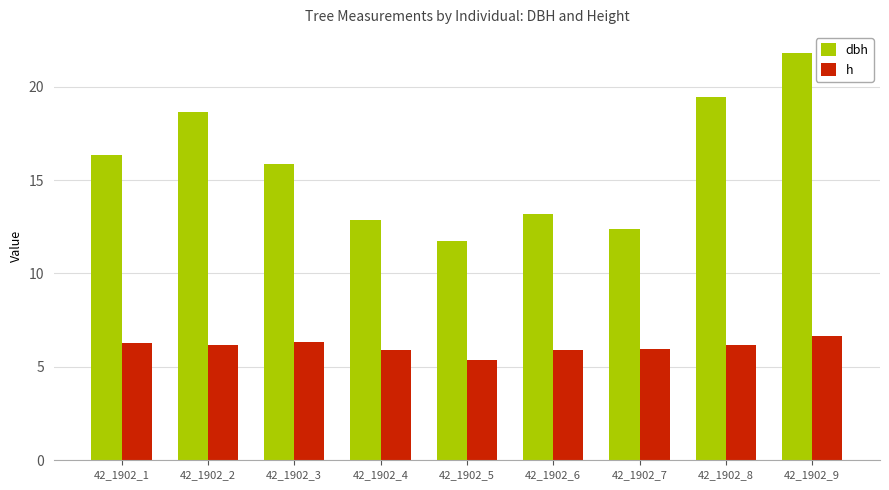

Is the value of dbh at 42_1902_1 greater than the value of h at 42_1902_7?

Yes